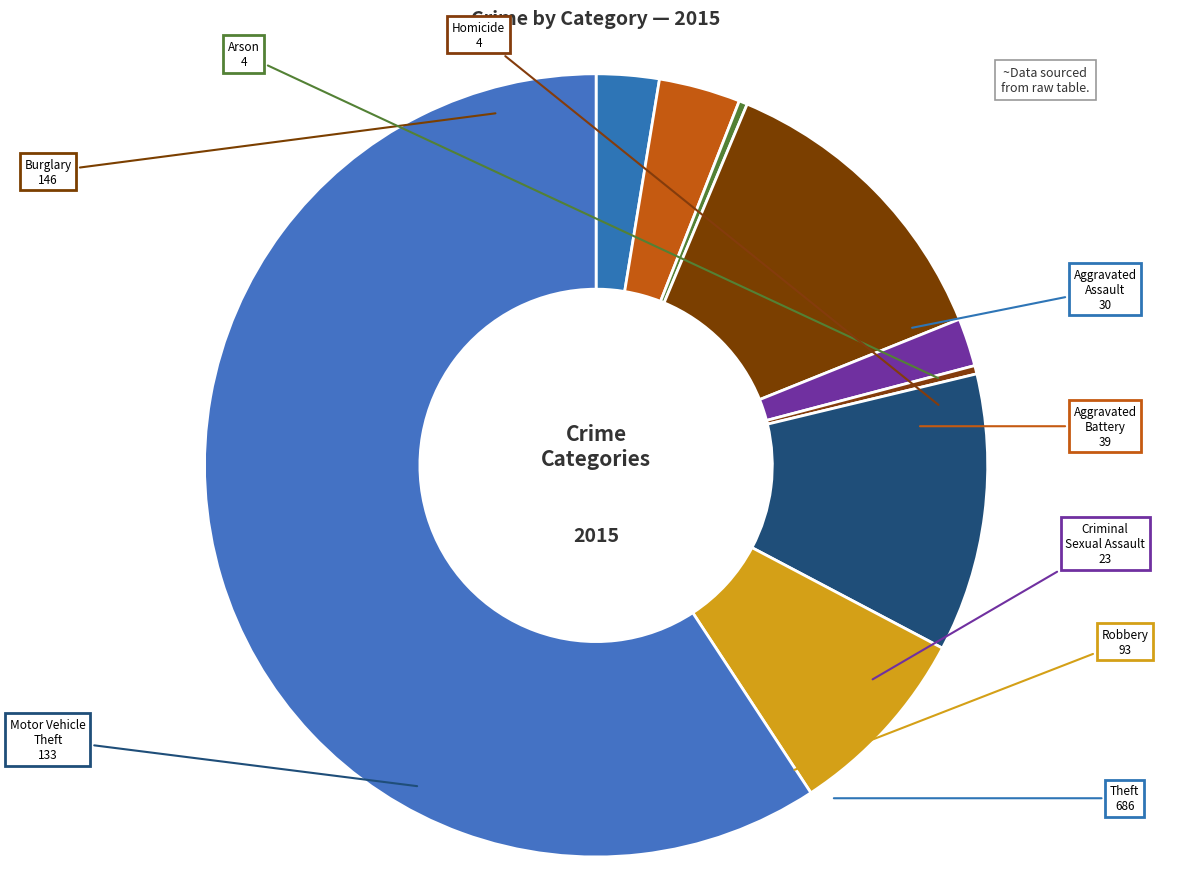

What is the ratio of the value at Arson to the value at Homicide?

1.0